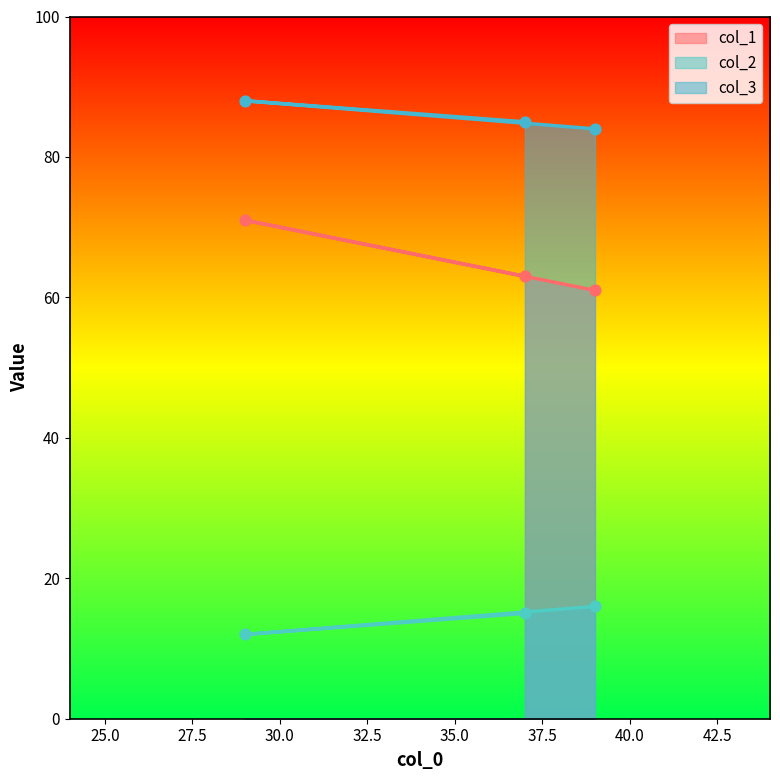

Which series reaches the minimum Y coordinate?

col_2